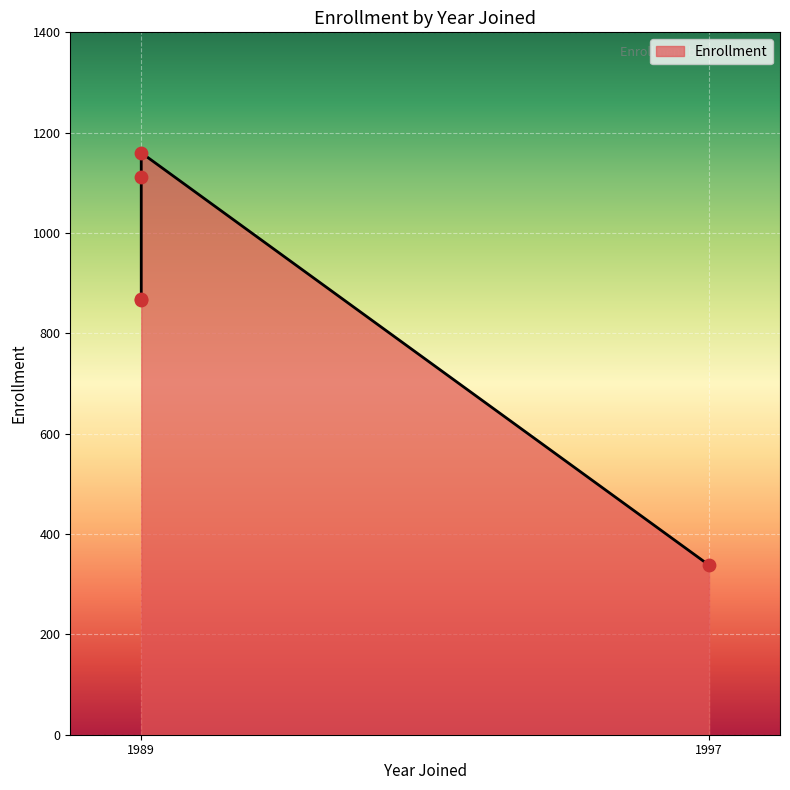

Between Central (1989) and Onalaska (1989), which is larger?

Central (1989)